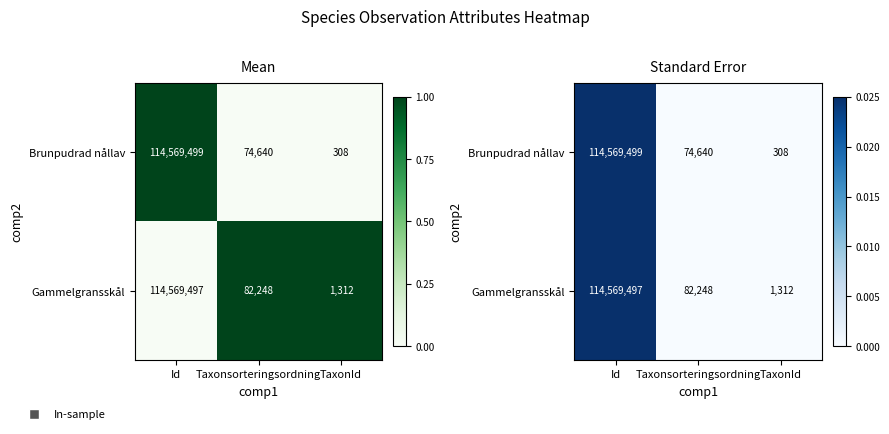

Is the value of Gammelgransskål at TaxonId greater than the value of Brunpudrad nållav at Id?

No